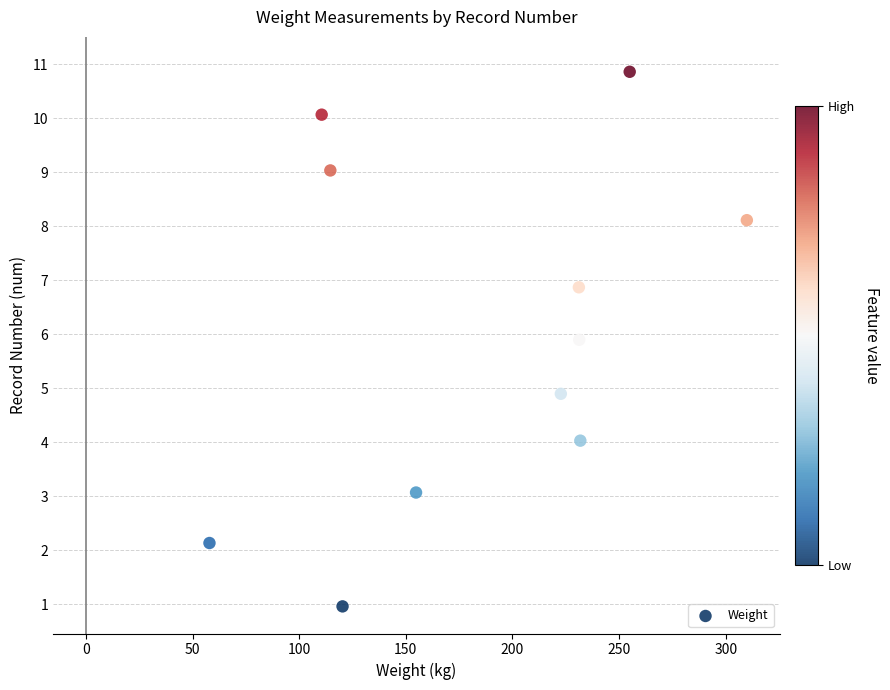

What is the average X value?

185.4